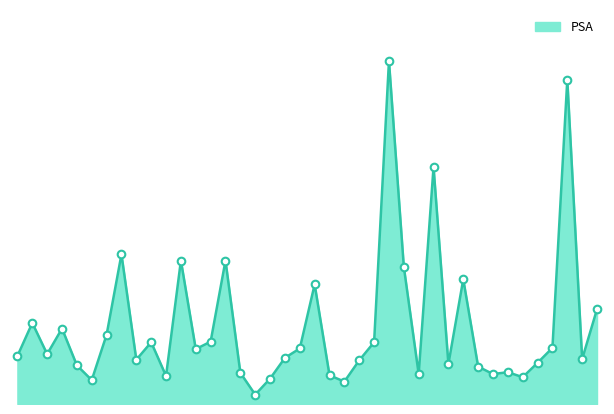

Is this an area chart (filled region under the line)?

Yes